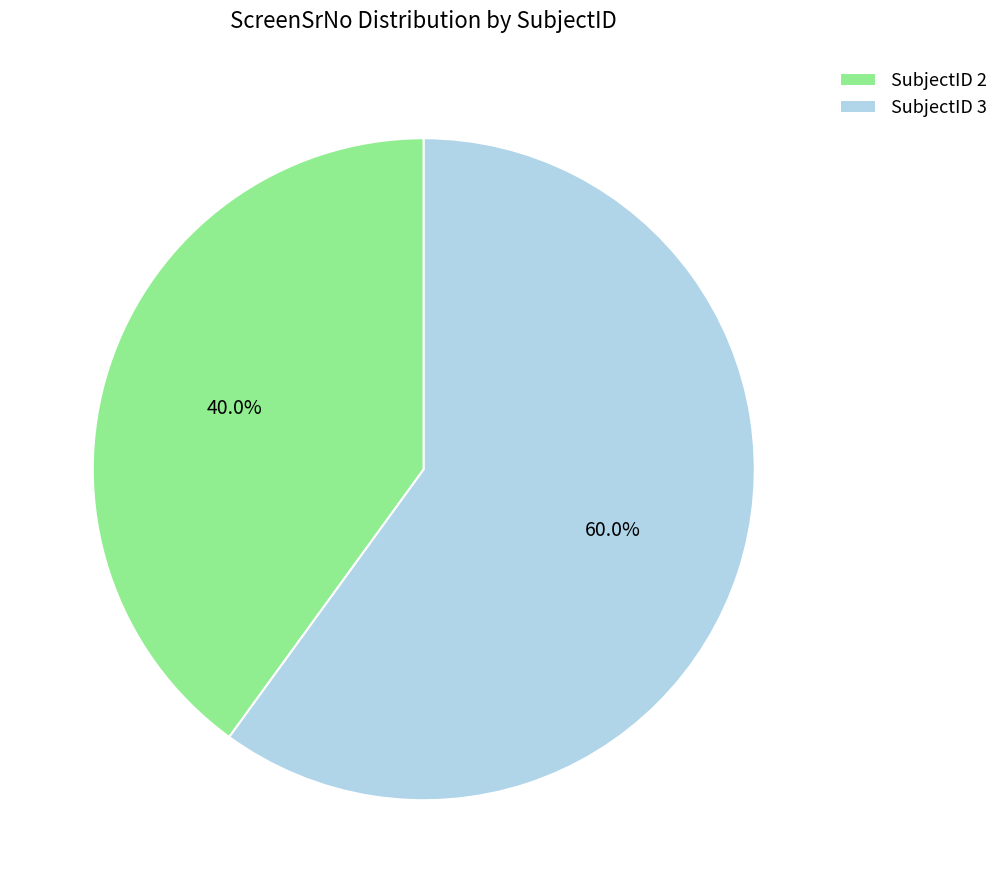

Count the number of slices in the pie.

2